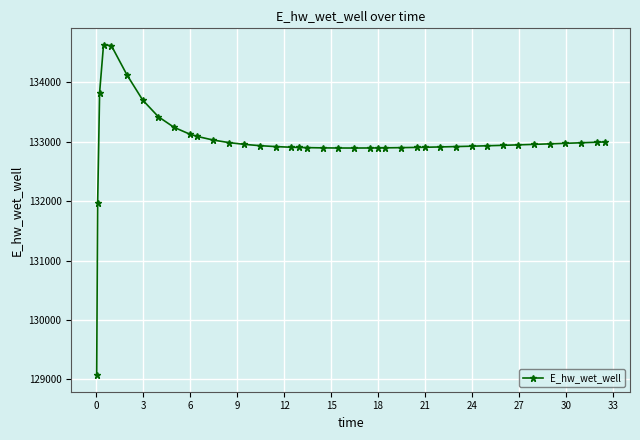

What is the greatest value displayed?

134628.0